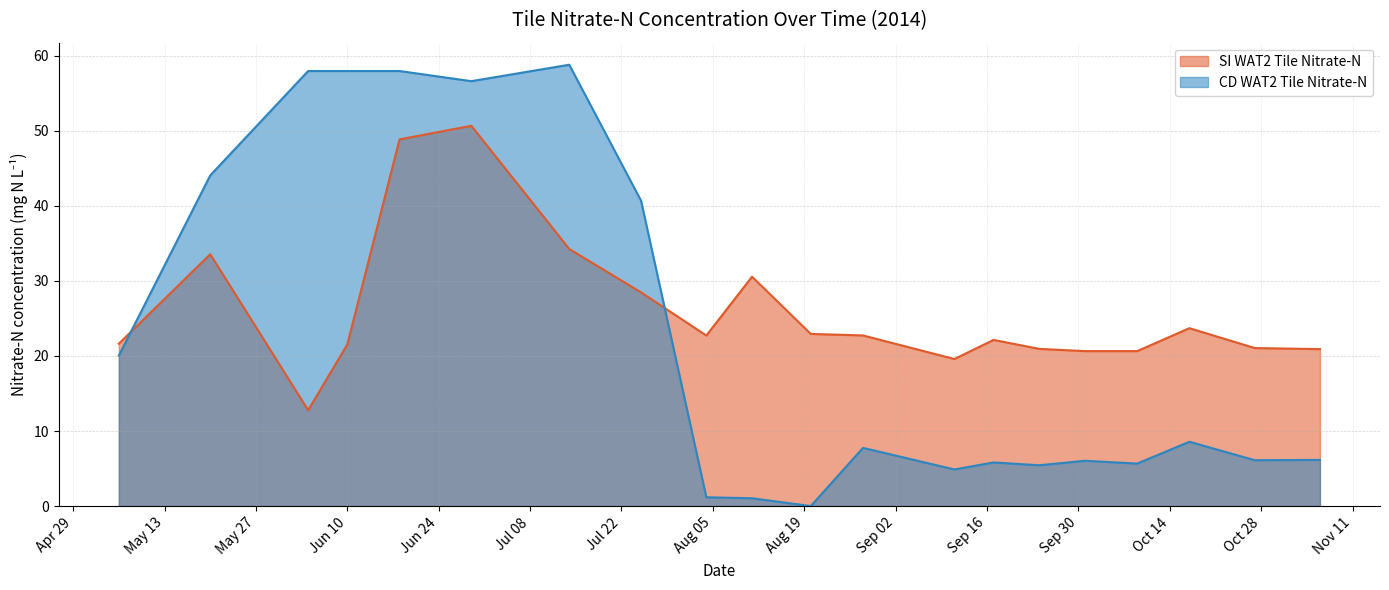

List the series in order of their overall mean, lowest first.

CD WAT2 Tile Nitrate-N, SI WAT2 Tile Nitrate-N